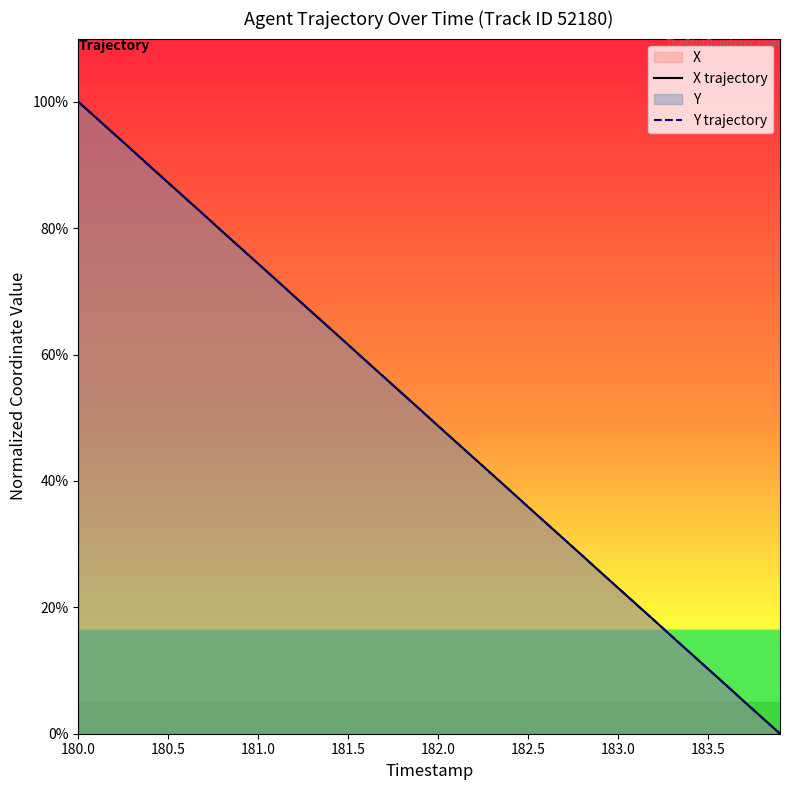

Which series ends up on top after the final intersection of X trajectory and Y trajectory?

Y trajectory